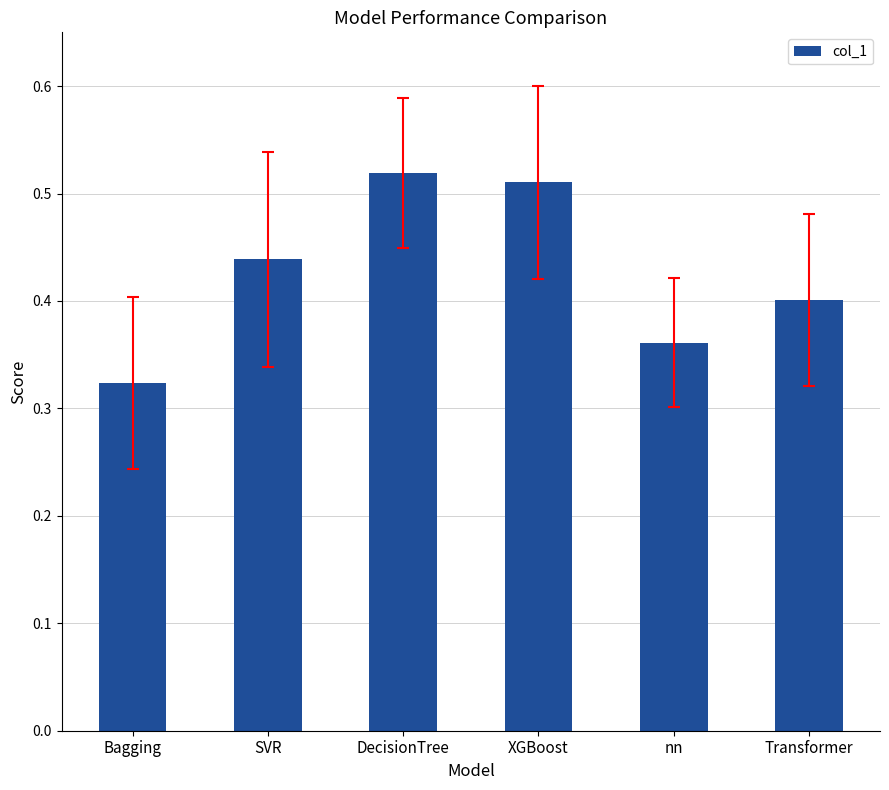

Is it true that the value at nn is 0.4?

True